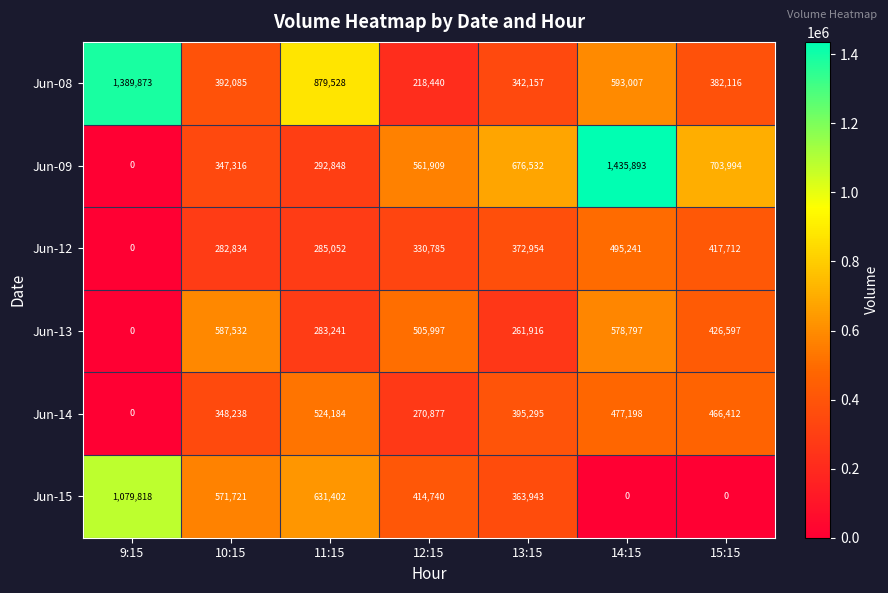

The value of Jun-15 at 11:15 is 631402. True or false?

True